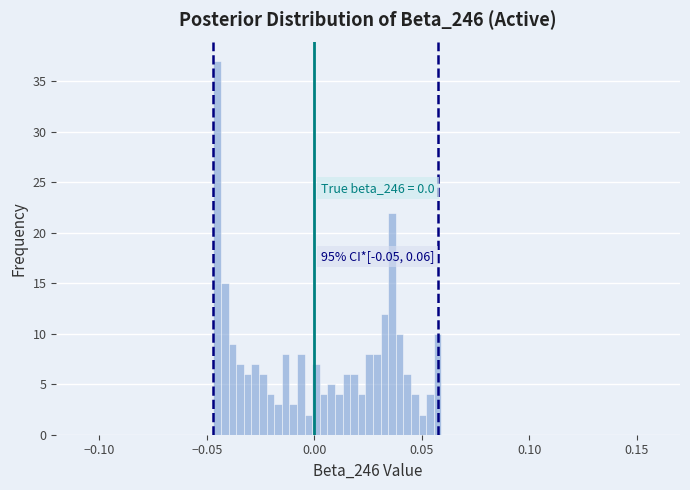

Around what value on the x-axis is the tallest bar? Give the approximate position of its centre, as read against the axis.

-0.045